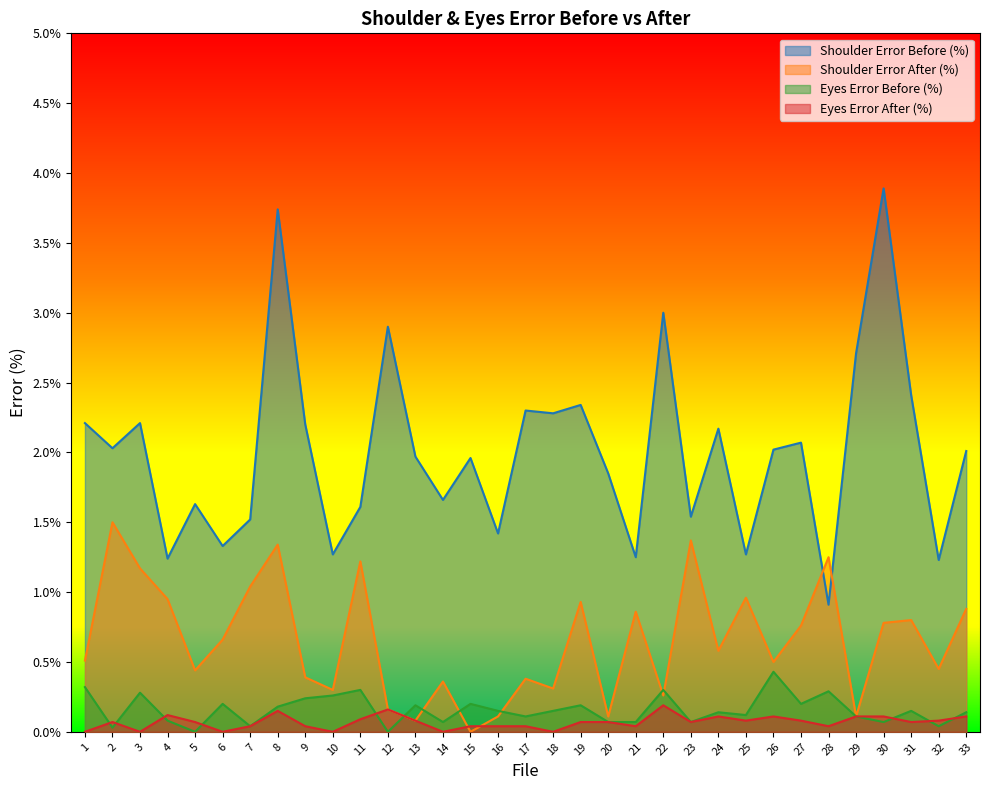

Read the Shoulder Error After (%) value at 8.

26.8